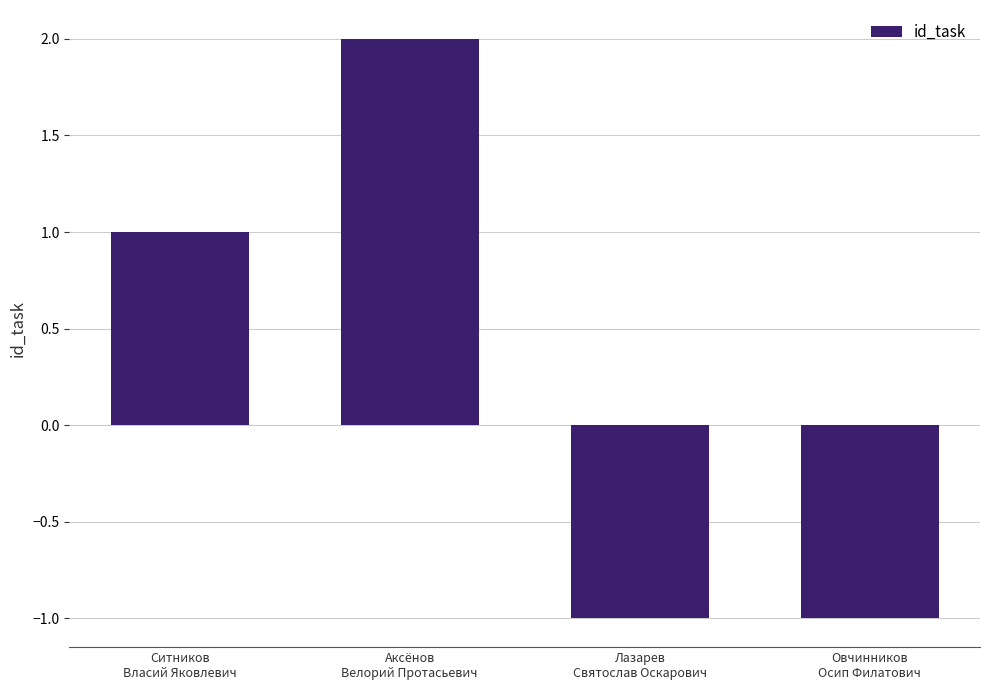

Reading left to right, transcribe all the data shown in this chart.

1	2	-1	-1